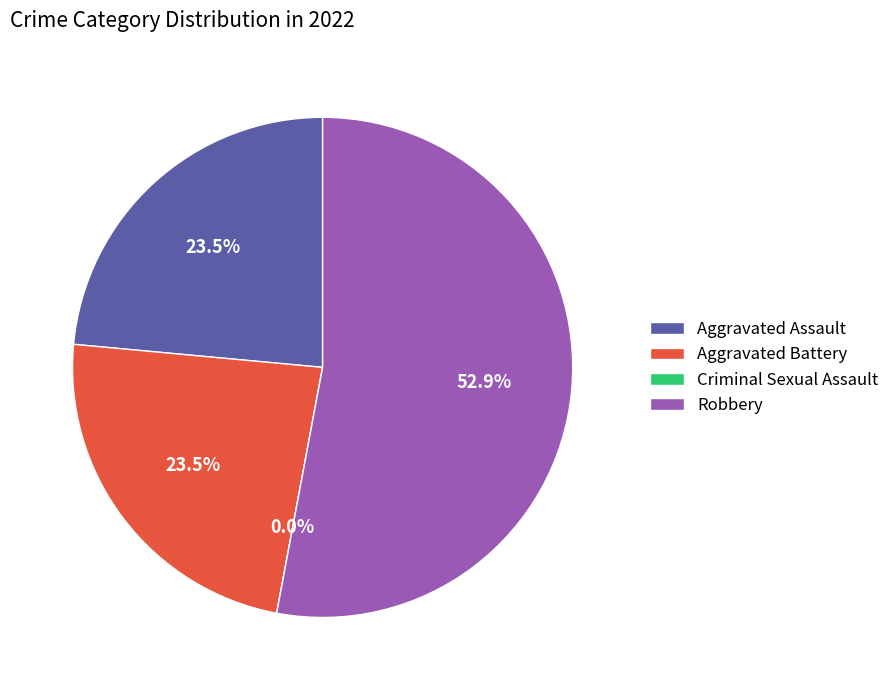

Count the number of slices in the pie.

4